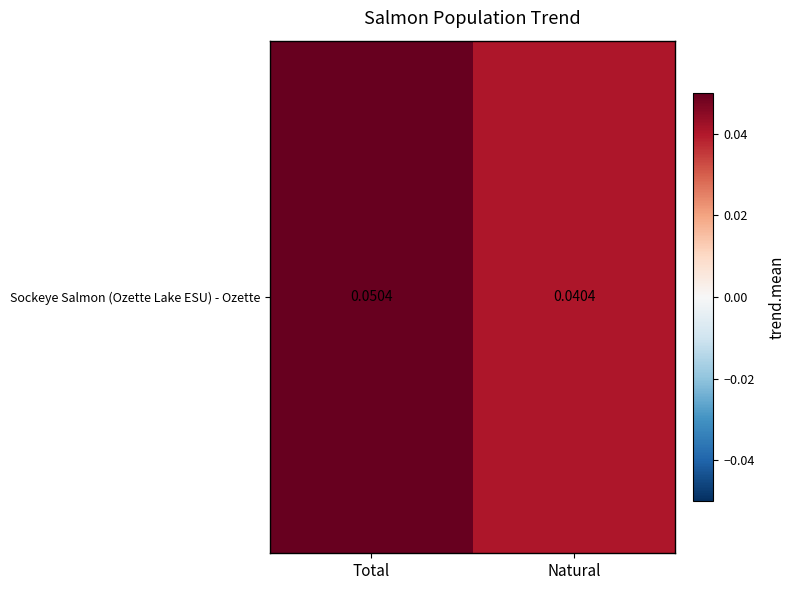

The value at Natural is 0.0. True or false?

True